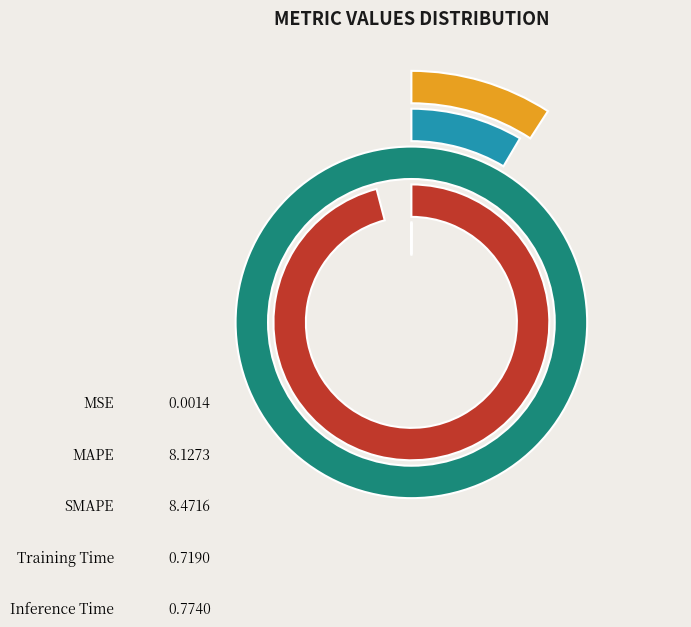

How many segments does this pie chart have?

5